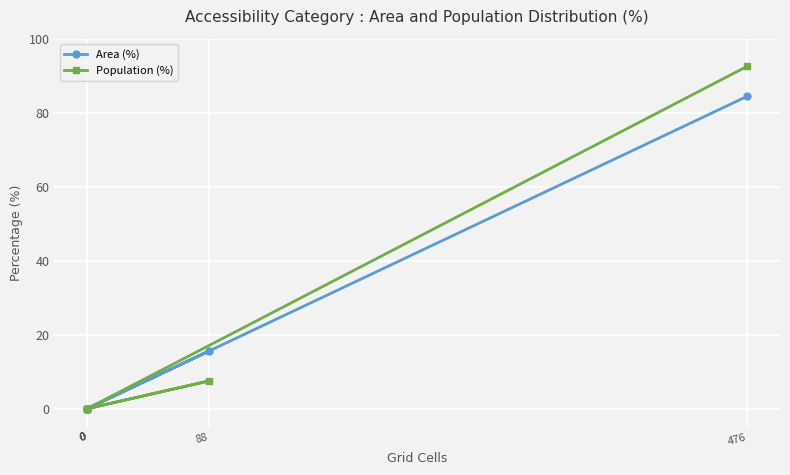

How many lines are shown in the chart?

2